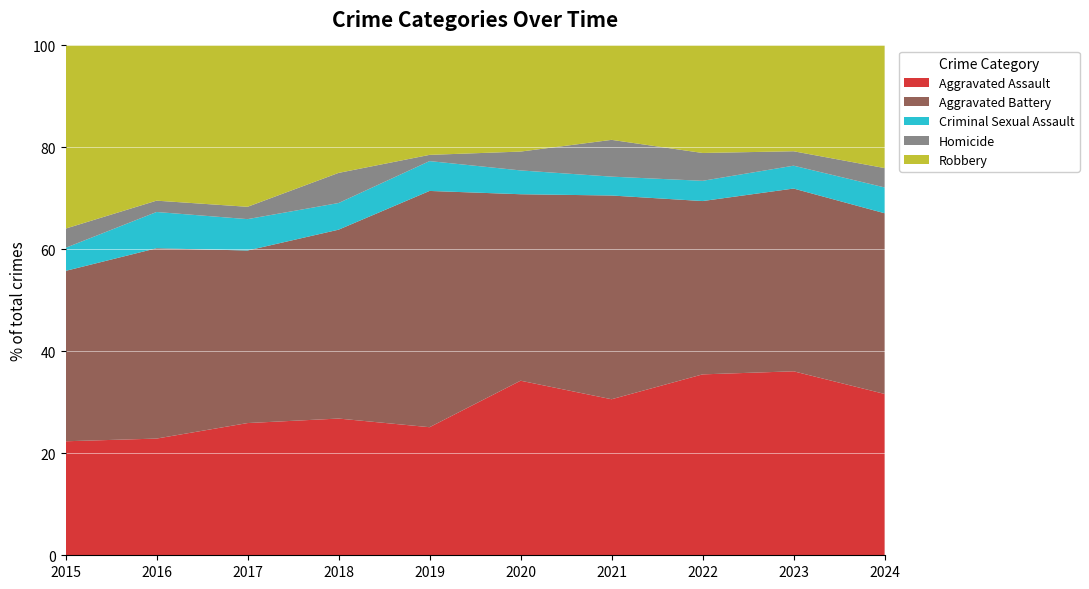

Reading left to right, transcribe all the data shown in this chart.

Aggravated Assault: 2015=89	2016=103	2017=118	2018=118	2019=103	2020=176	2021=157	2022=143	2023=153	2024=75
Aggravated Battery: 2015=133	2016=168	2017=154	2018=163	2019=190	2020=188	2021=205	2022=137	2023=152	2024=84
Criminal Sexual Assault: 2015=18	2016=32	2017=28	2018=23	2019=24	2020=24	2021=19	2022=16	2023=19	2024=12
Homicide: 2015=15	2016=10	2017=11	2018=26	2019=5	2020=19	2021=37	2022=22	2023=12	2024=9
Robbery: 2015=143	2016=137	2017=144	2018=110	2019=88	2020=107	2021=95	2022=85	2023=88	2024=57